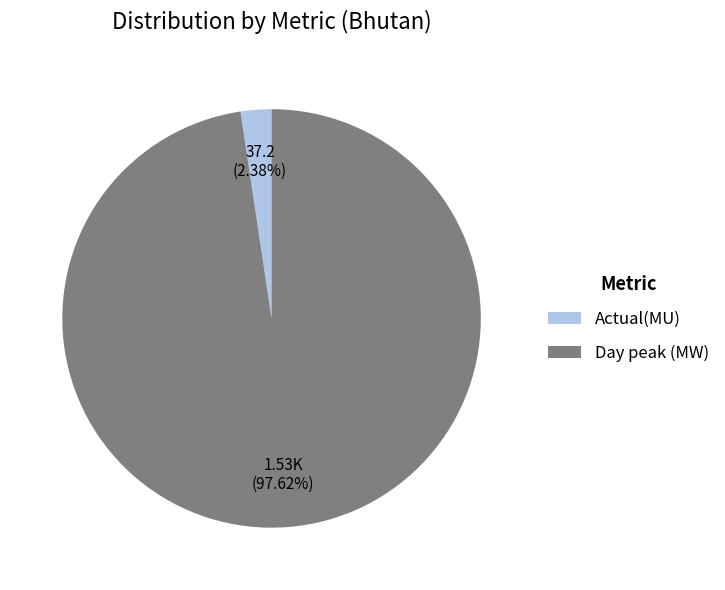

How many segments does this pie chart have?

2